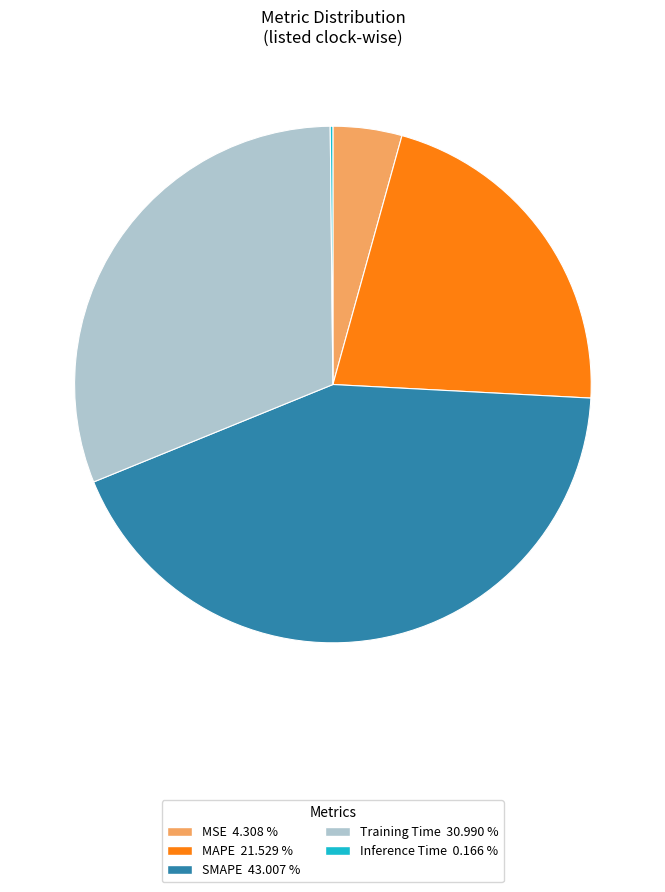

Which category has the biggest portion of the pie?

SMAPE